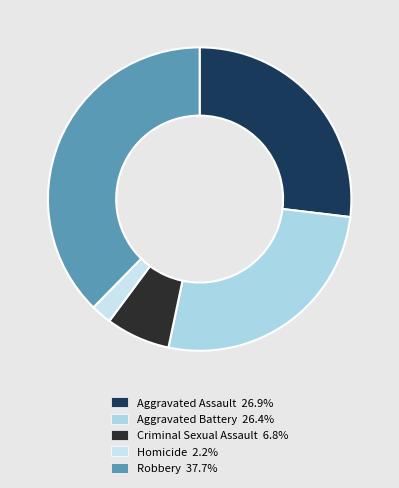

Which has a higher value, Homicide or Aggravated Battery?

Aggravated Battery